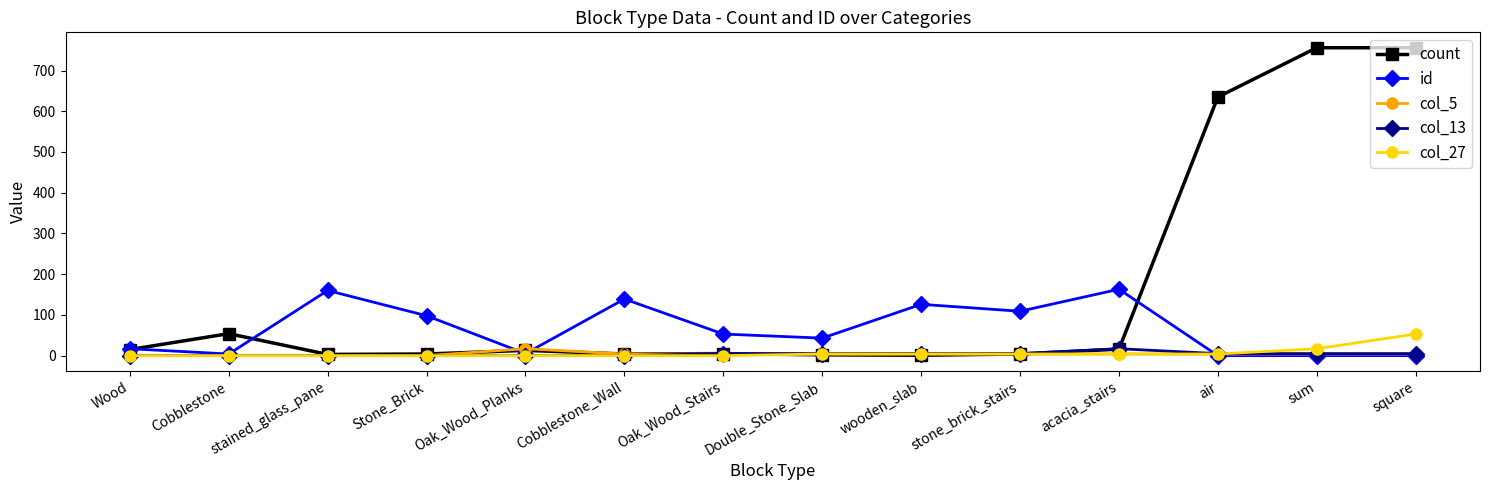

What is the maximum value shown in the chart?

756